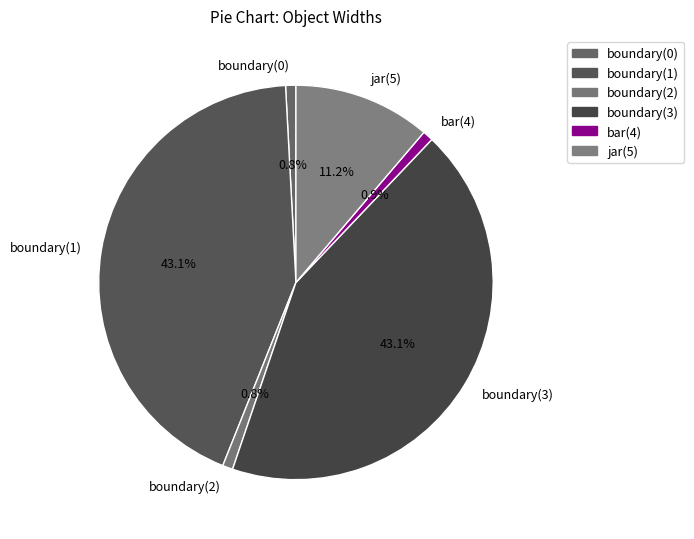

How many segments does this pie chart have?

6